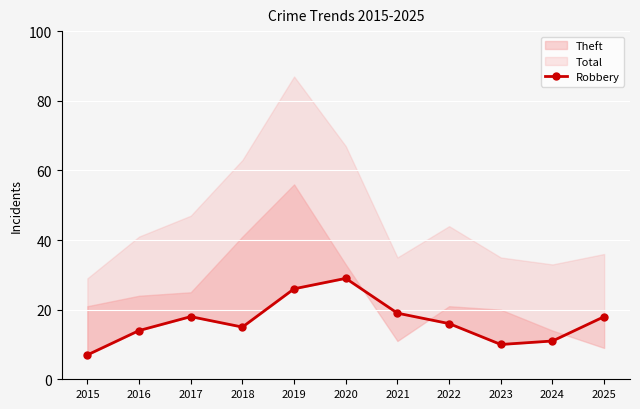

True or false: the data has more than 2 interior local peaks.

False